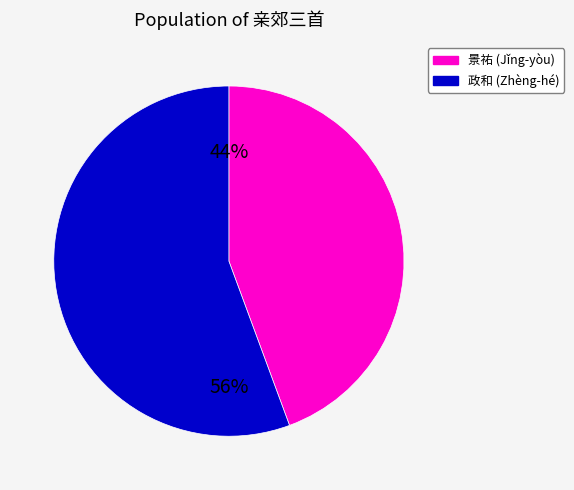

To the nearest percent, what is the average slice percentage?

50%